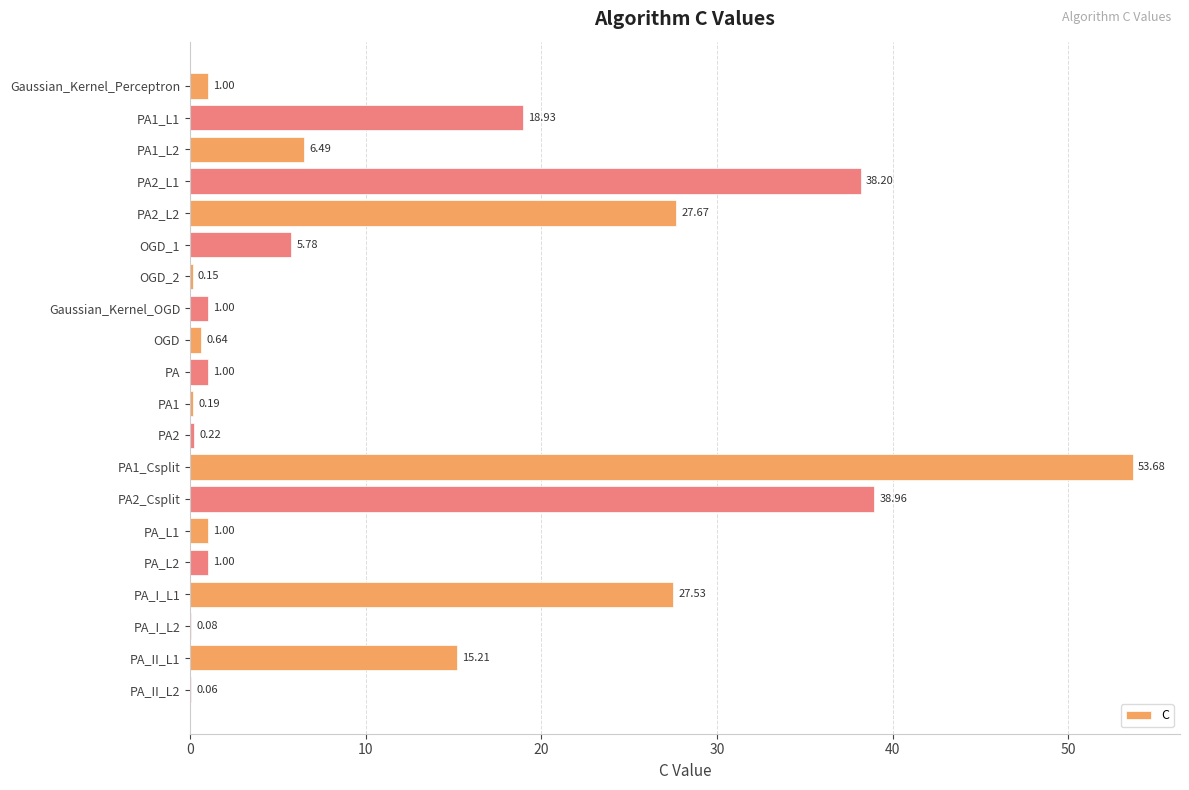

What is the change in value from PA2_L2 to Gaussian_Kernel_OGD?

-26.7